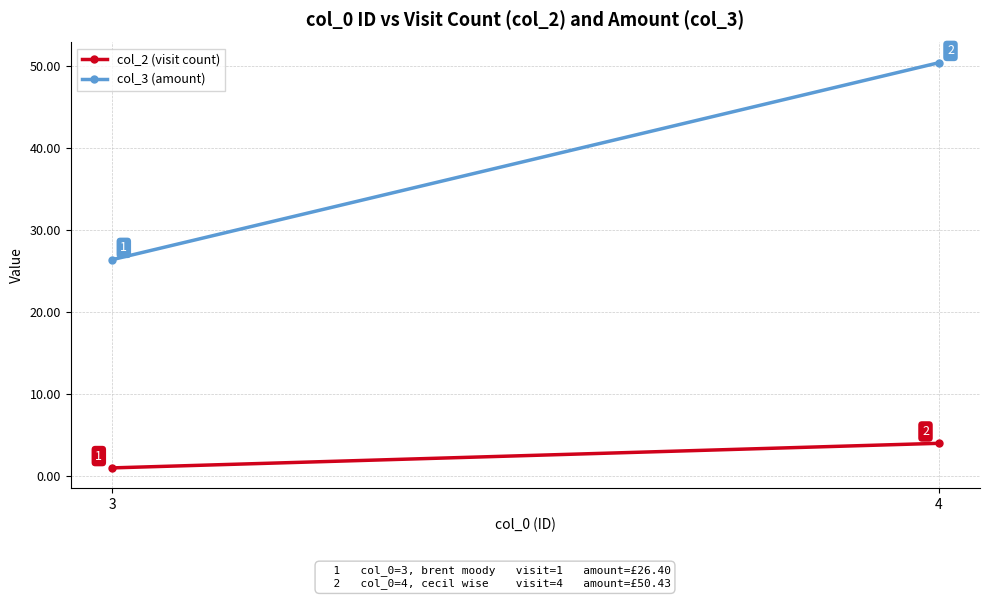

What is the difference between the highest and lowest values at 3?

25.4